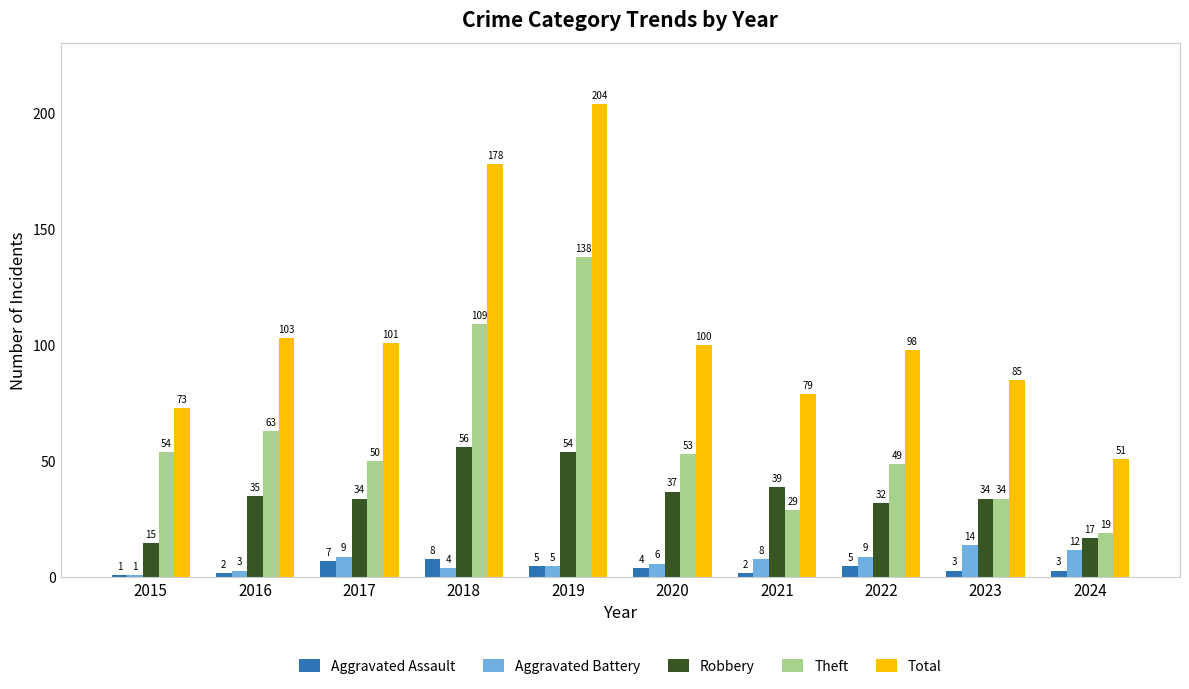

What is the difference between the maximum and minimum values in the Aggravated Battery series?

13